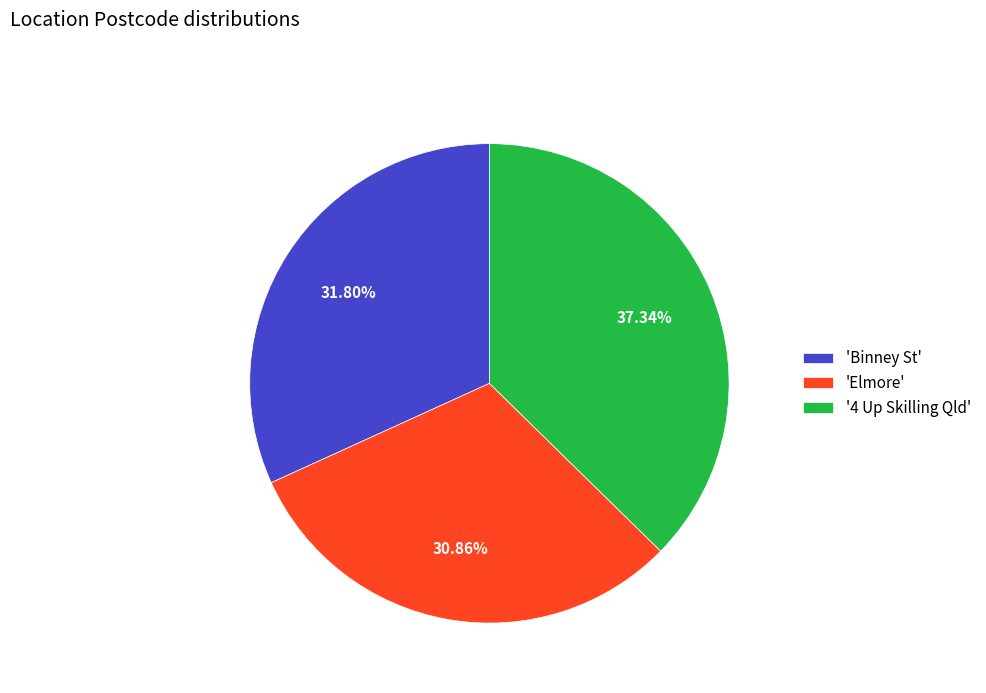

Is the sum of 'Binney St' and 'Elmore' greater than half?

Yes